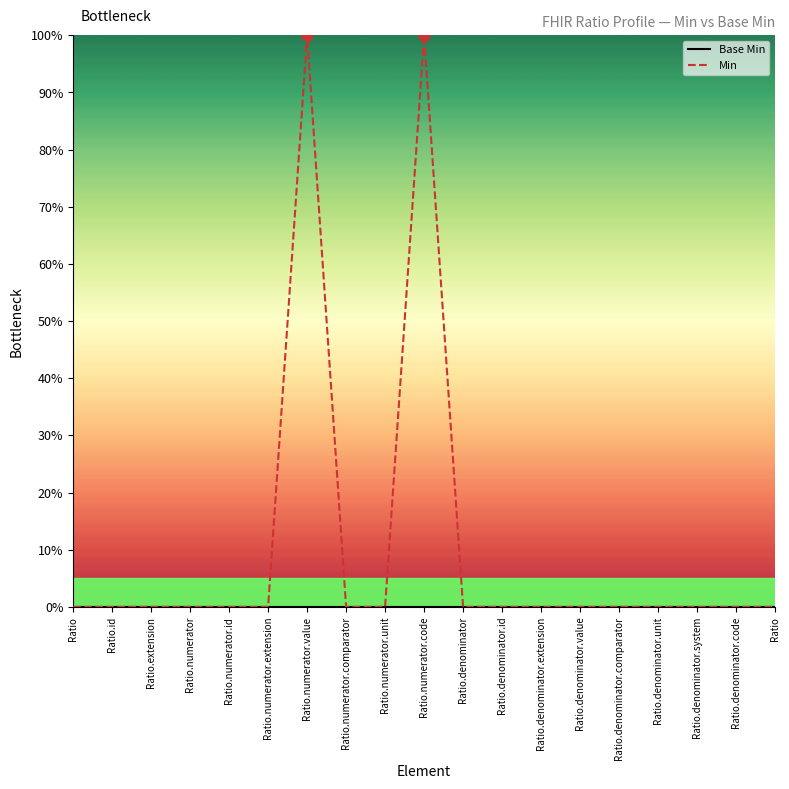

Is this an area chart (filled region under the line)?

No